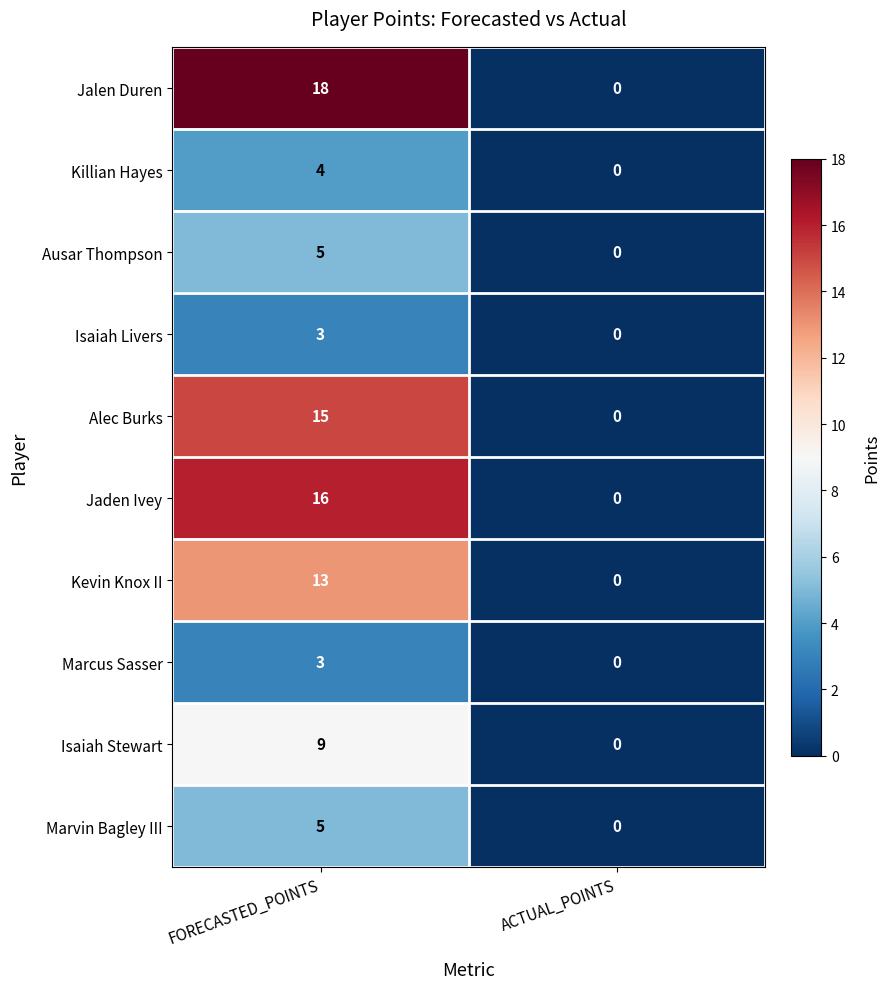

What is the sum of the Killian Hayes values at FORECASTED_POINTS and ACTUAL_POINTS?

4